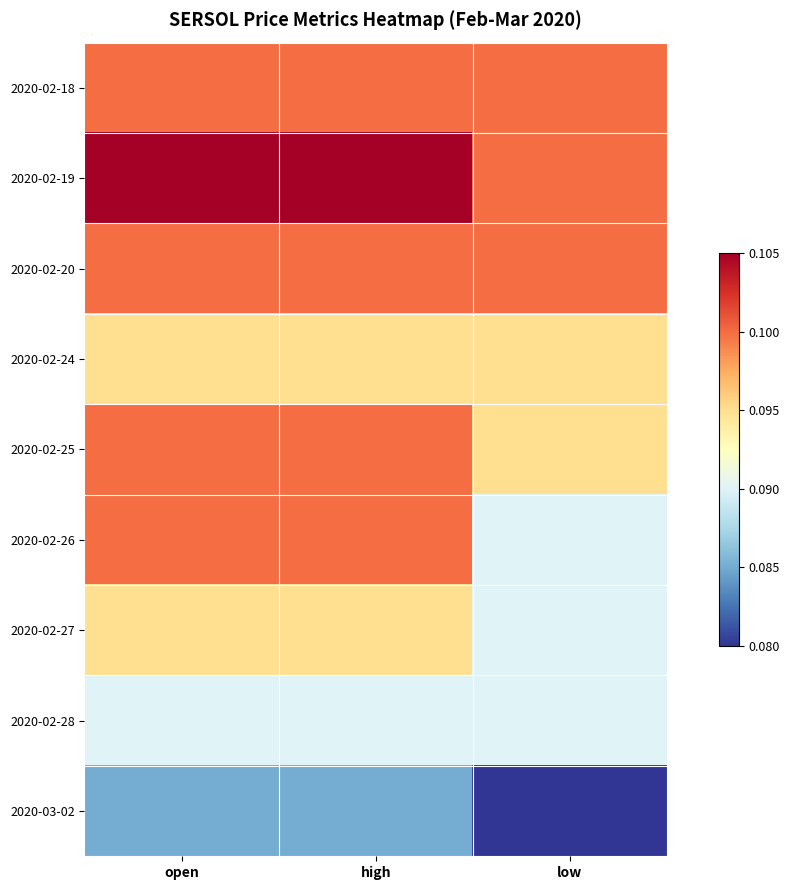

Reading right to left, transcribe all the data shown in this chart.

2020-02-18: low=0.1	high=0.1	open=0.1
2020-02-19: low=0.1	high=0.1	open=0.1
2020-02-20: low=0.1	high=0.1	open=0.1
2020-02-24: low=0.1	high=0.1	open=0.1
2020-02-25: low=0.1	high=0.1	open=0.1
2020-02-26: low=0.1	high=0.1	open=0.1
2020-02-27: low=0.1	high=0.1	open=0.1
2020-02-28: low=0.1	high=0.1	open=0.1
2020-03-02: low=0.1	high=0.1	open=0.1